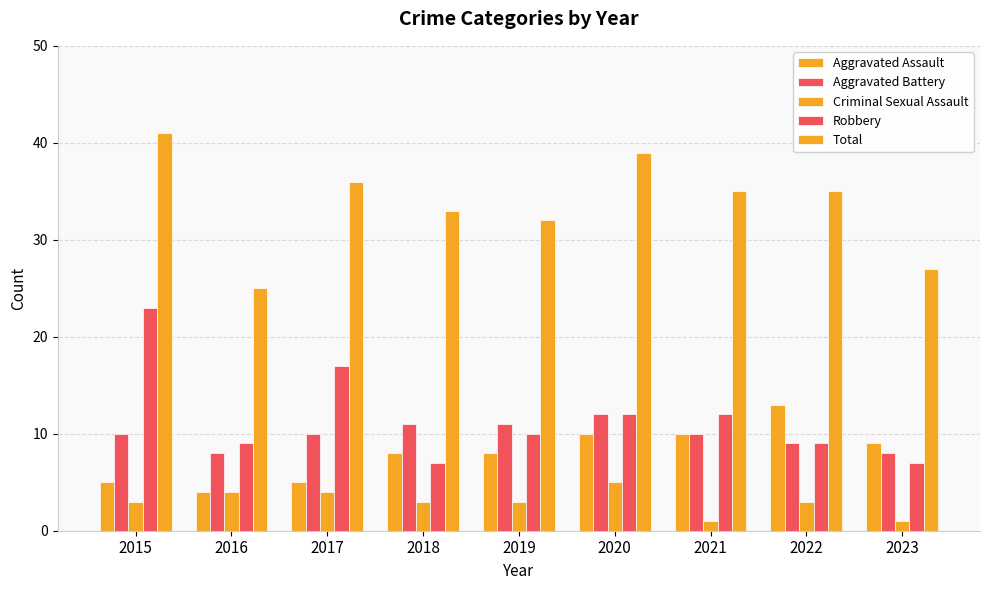

How many groups of bars are there?

9